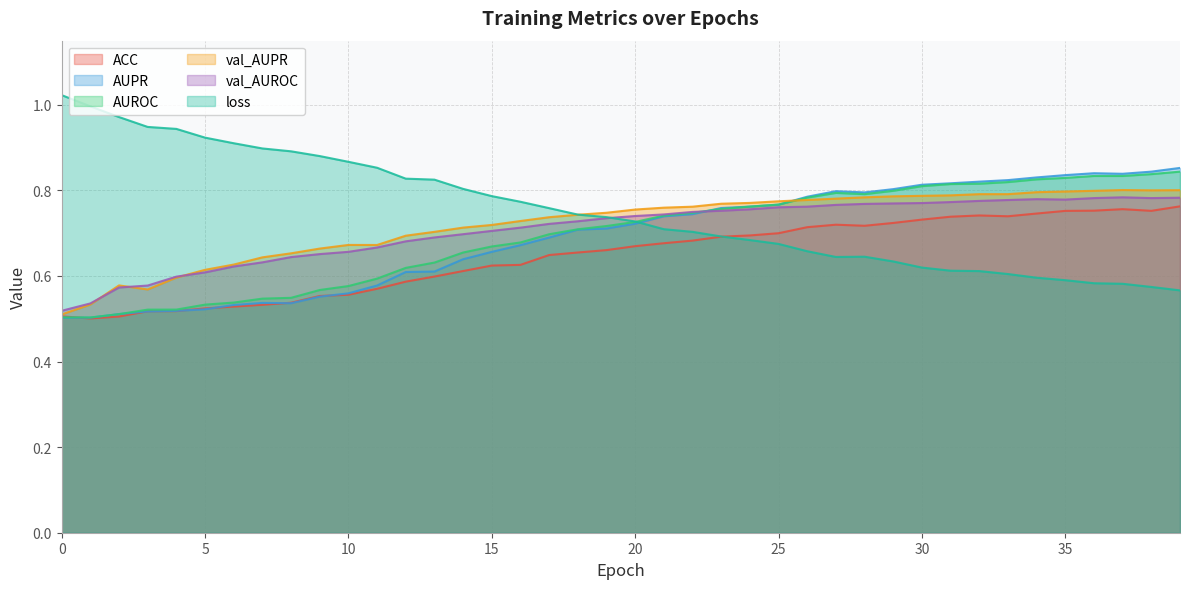

Where is the first local maximum for loss?

28